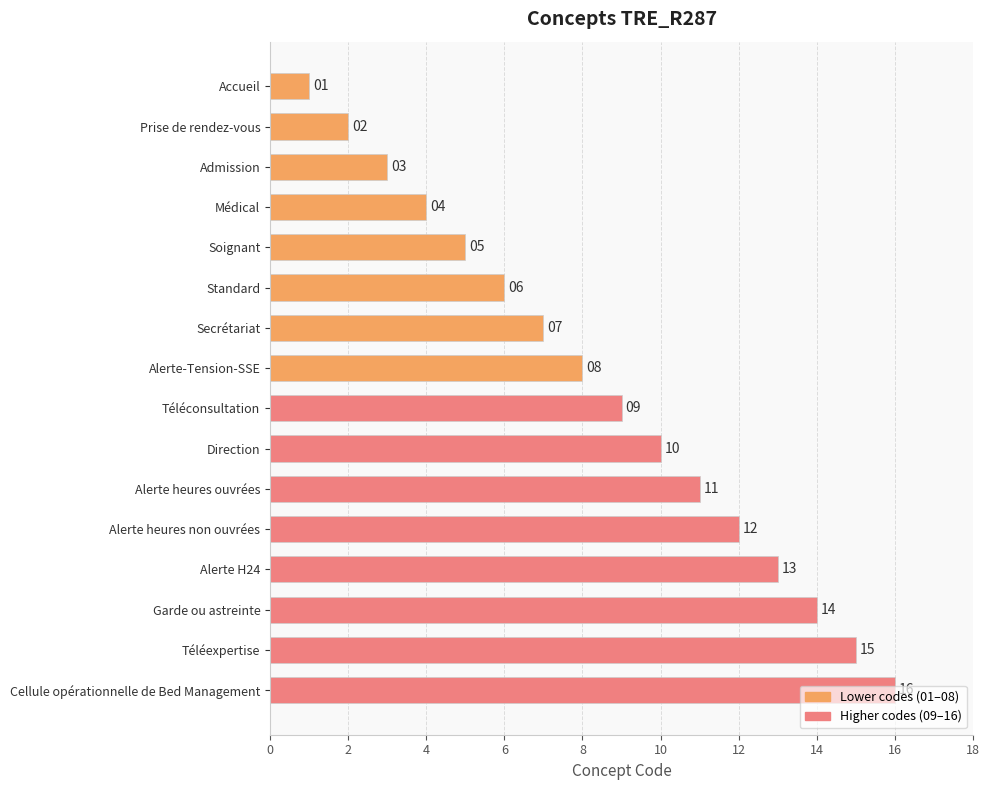

What is the value of the 11th bar from the top?

11